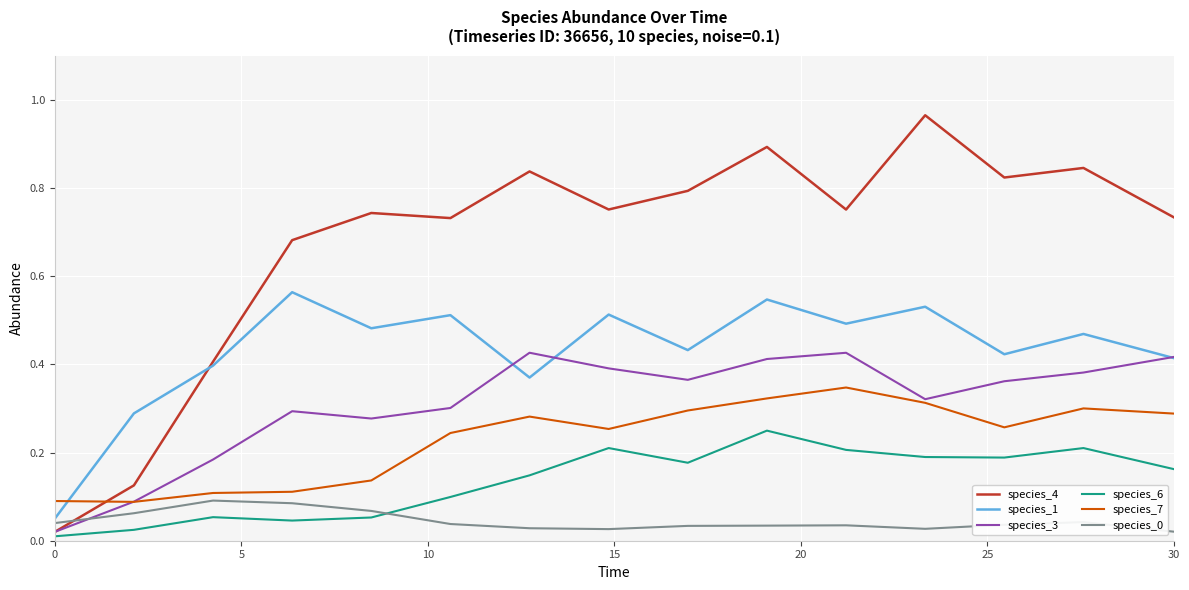

Which series has the largest total across all categories?

species_4